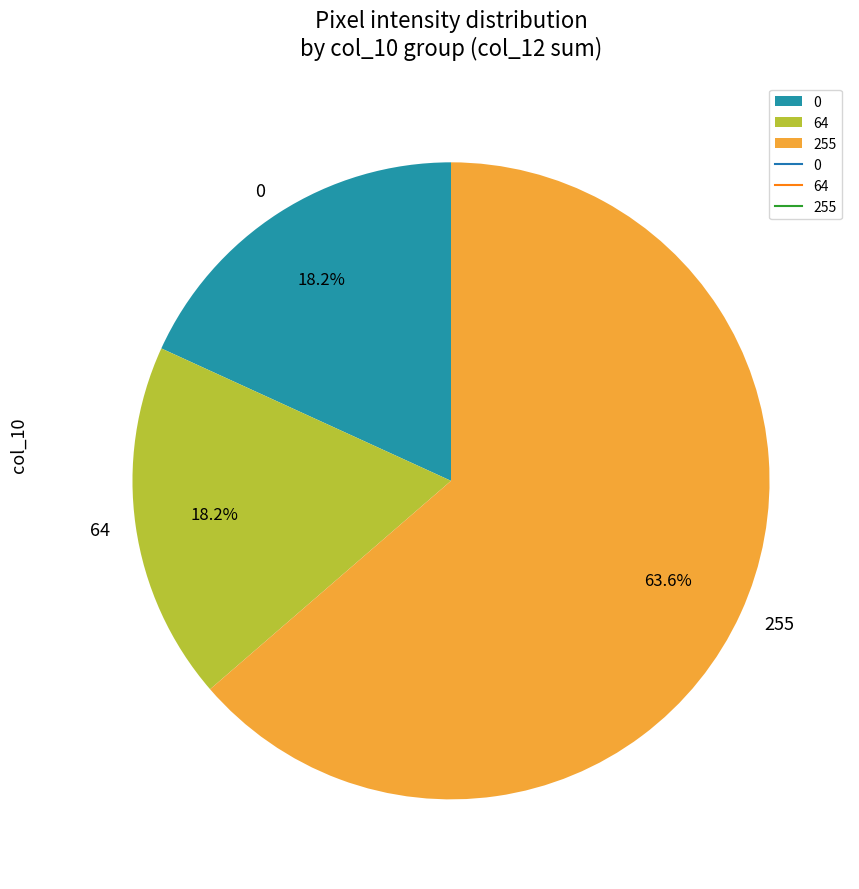

What is the total percentage of 0 and 64?

36.4%